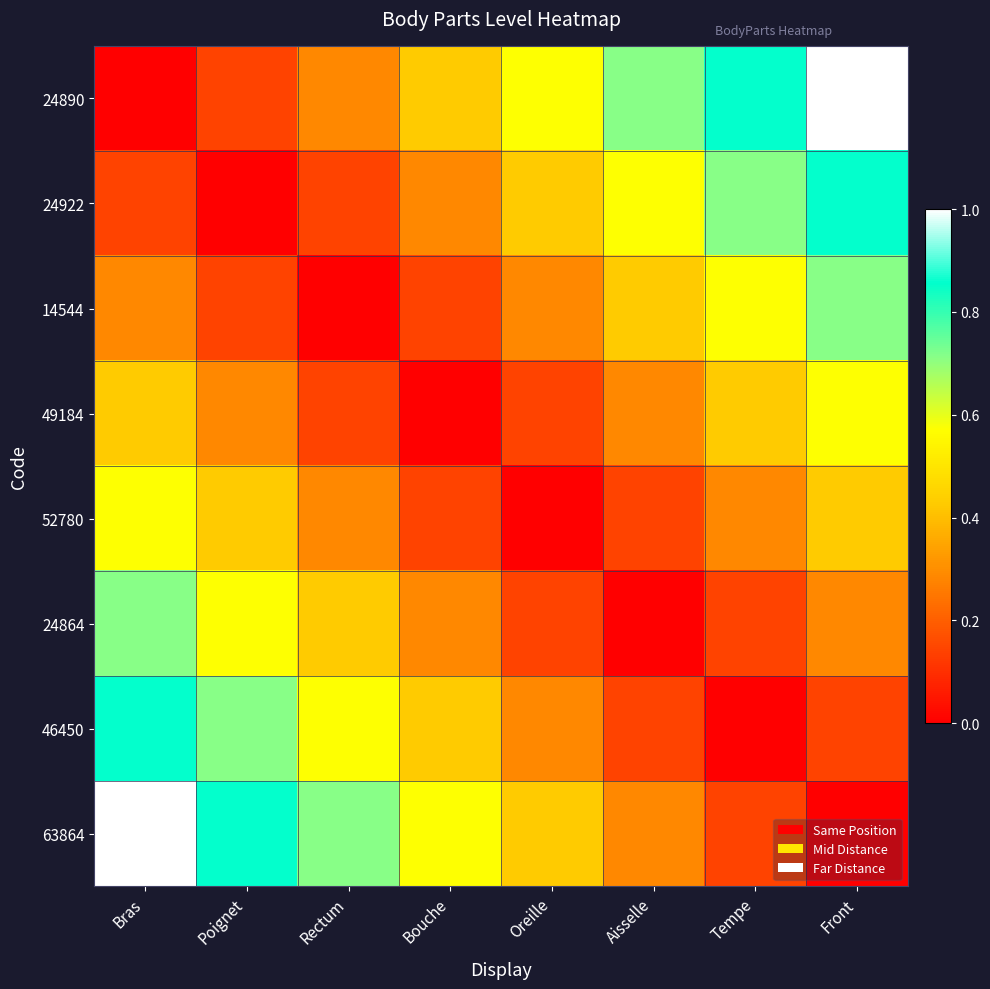

Rank the series by their maximum value, from highest to lowest.

24890, 63864, 24922, 46450, 14544, 24864, 49184, 52780